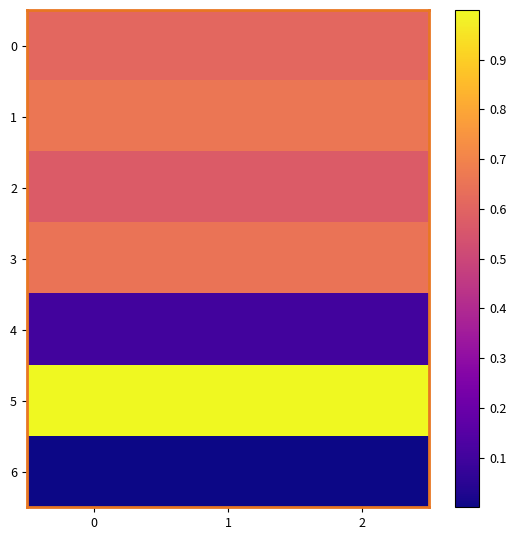

Which series has the widest spread of values?

row_5